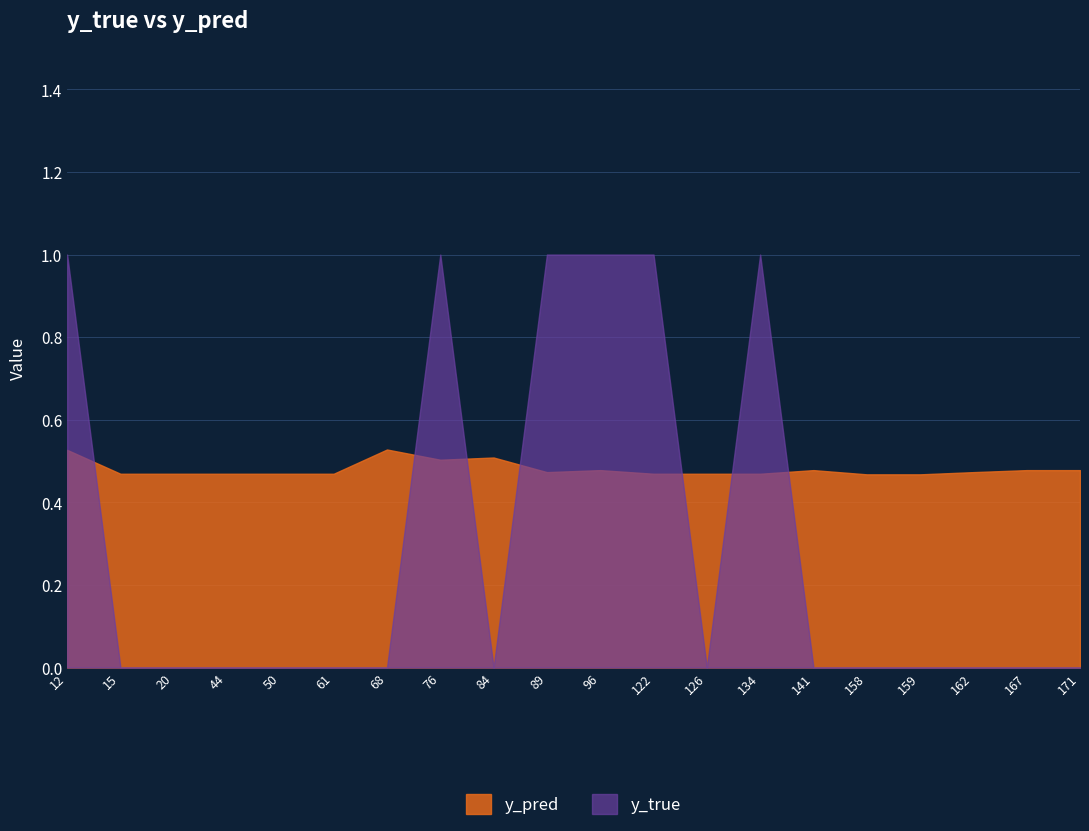

Where is y_pred nearest to the value 0?

158